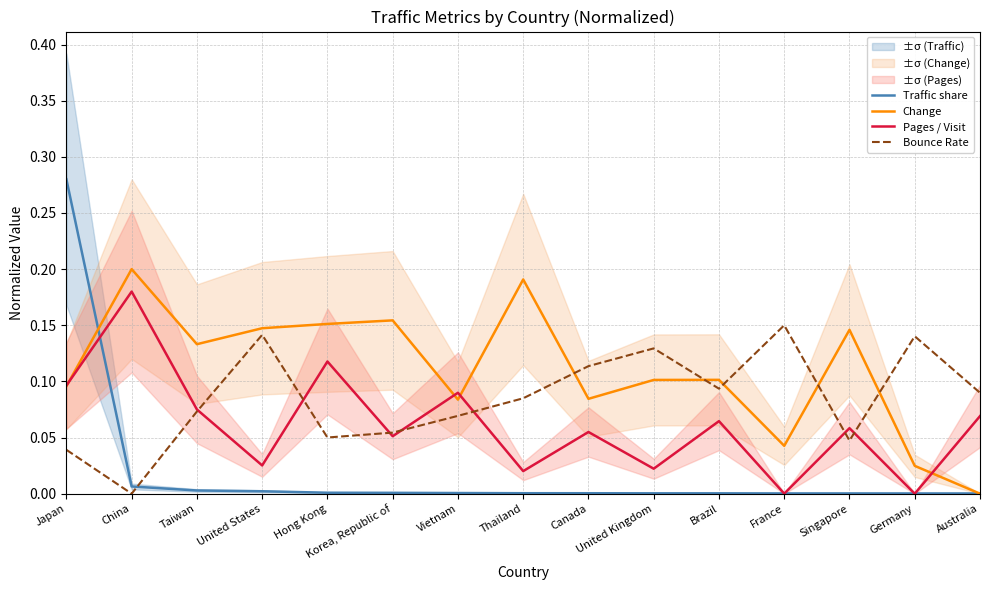

Which series has the widest spread of values?

Traffic share